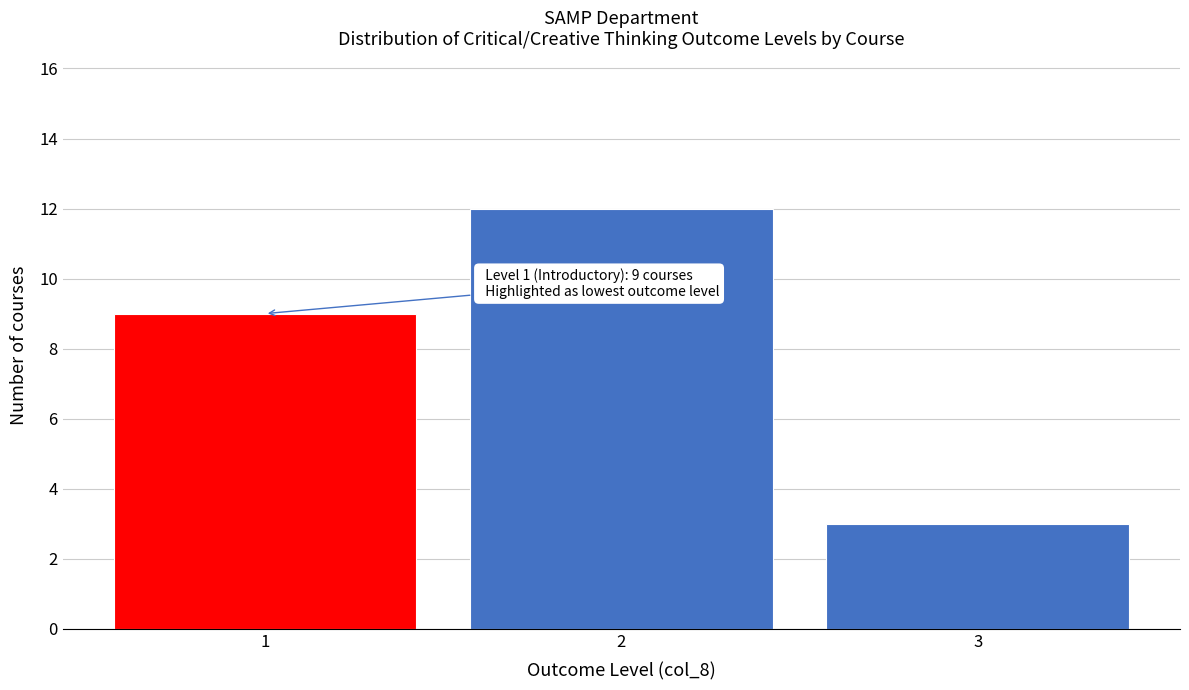

Which range on the x-axis has the tallest bar?

1.5 to 2.5